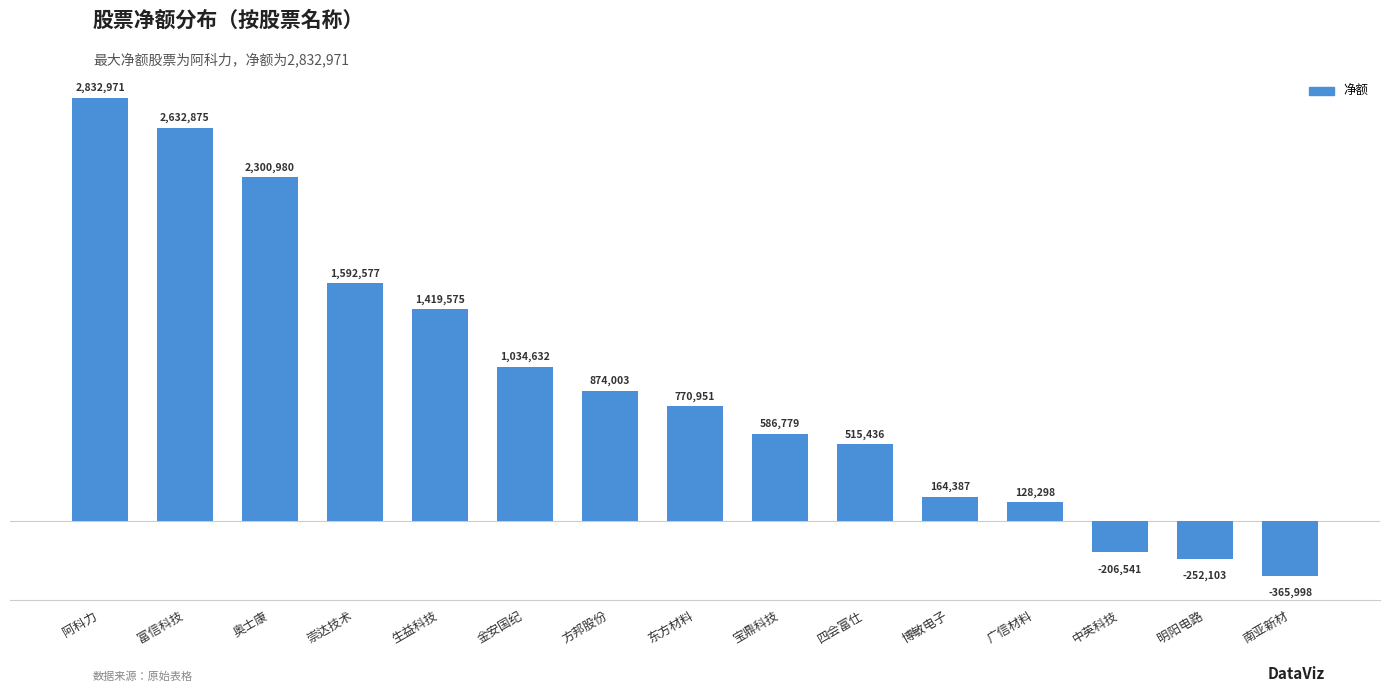

What is the label of the 10th bar from the right?

金安国纪